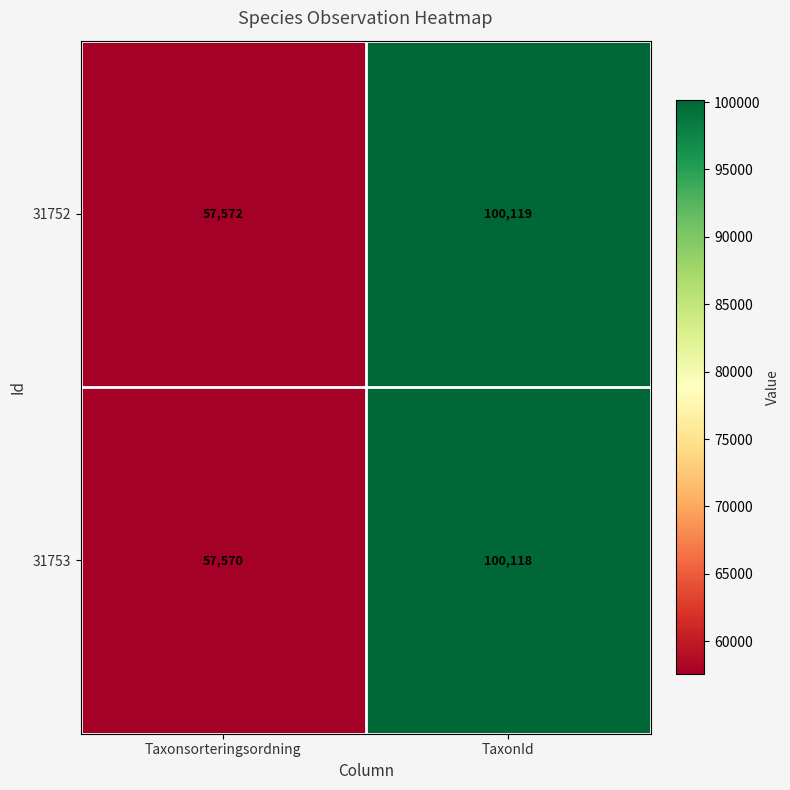

What is the sum of the 31752 values at TaxonId and Taxonsorteringsordning?

157691